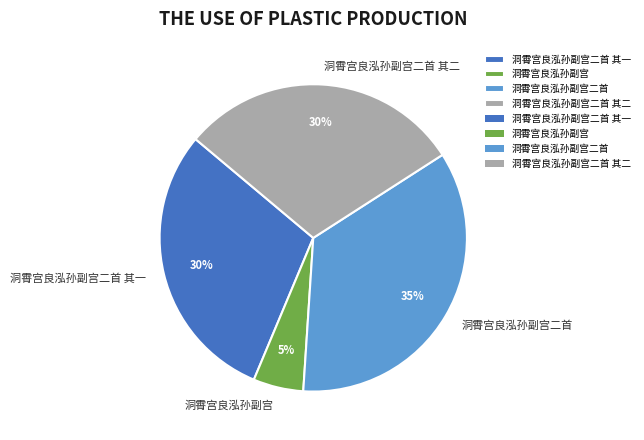

To the nearest percent, what portion does 洞霄宫良泓孙副宫二首 其一 represent?

30%